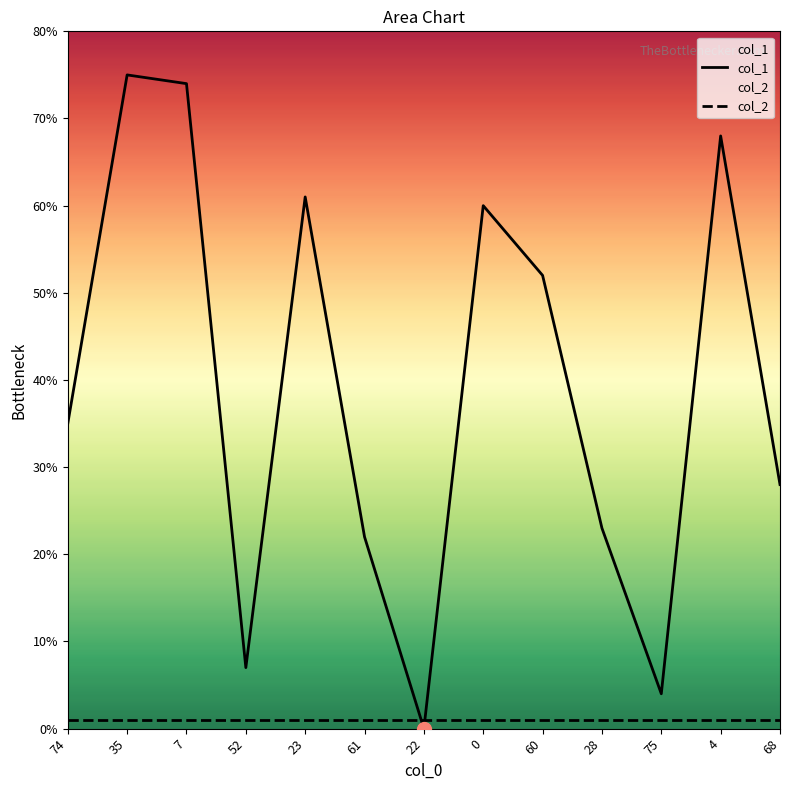

Does the chart display data point markers on the line(s)?

No